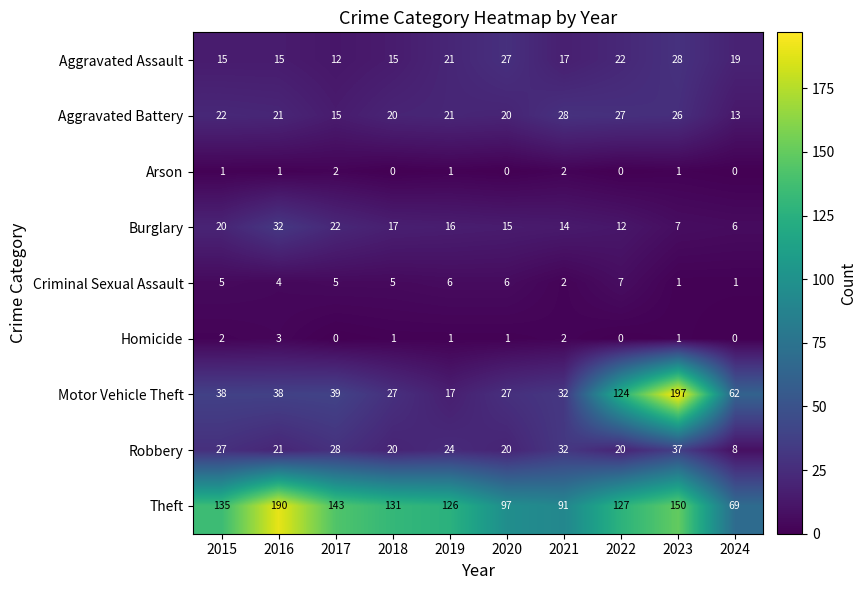

What is the total value across all series at 2022?

339